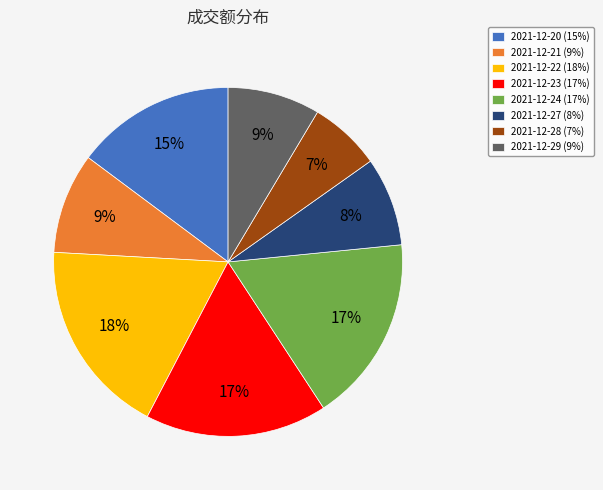

Between 2021-12-22 (18%) and 2021-12-20 (15%), which is larger?

2021-12-22 (18%)